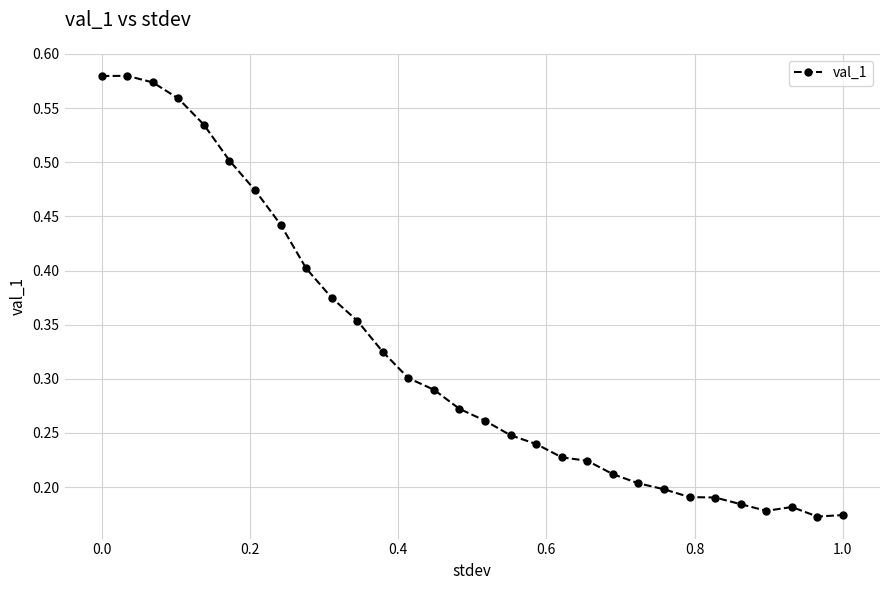

How many categories are shown in the chart?

30